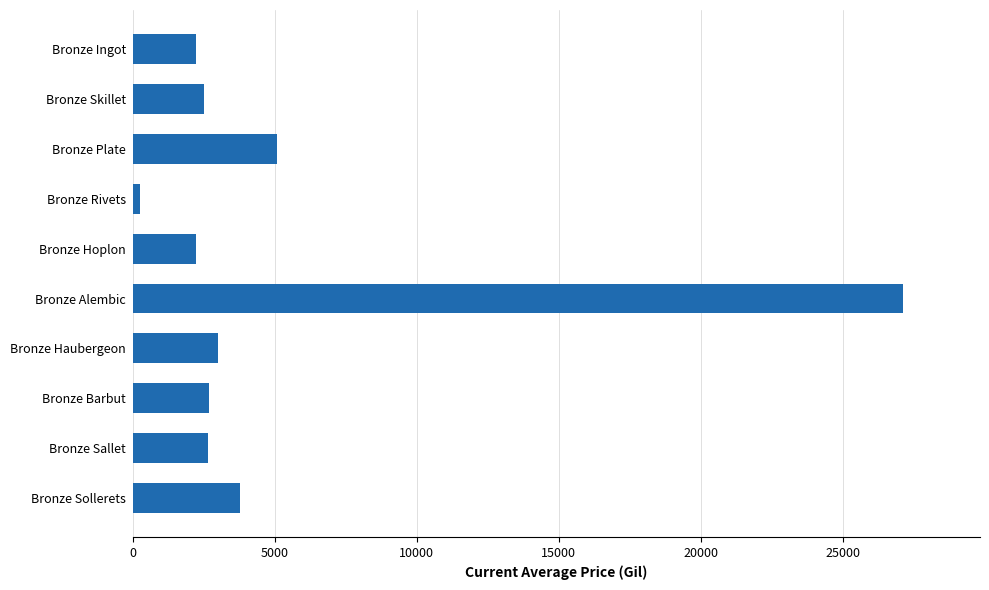

Where is the data nearest to the value 13682?

Bronze Plate